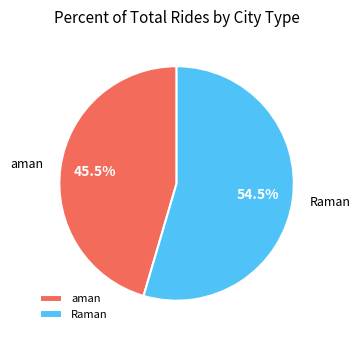

Which category has the smallest portion of the pie?

aman